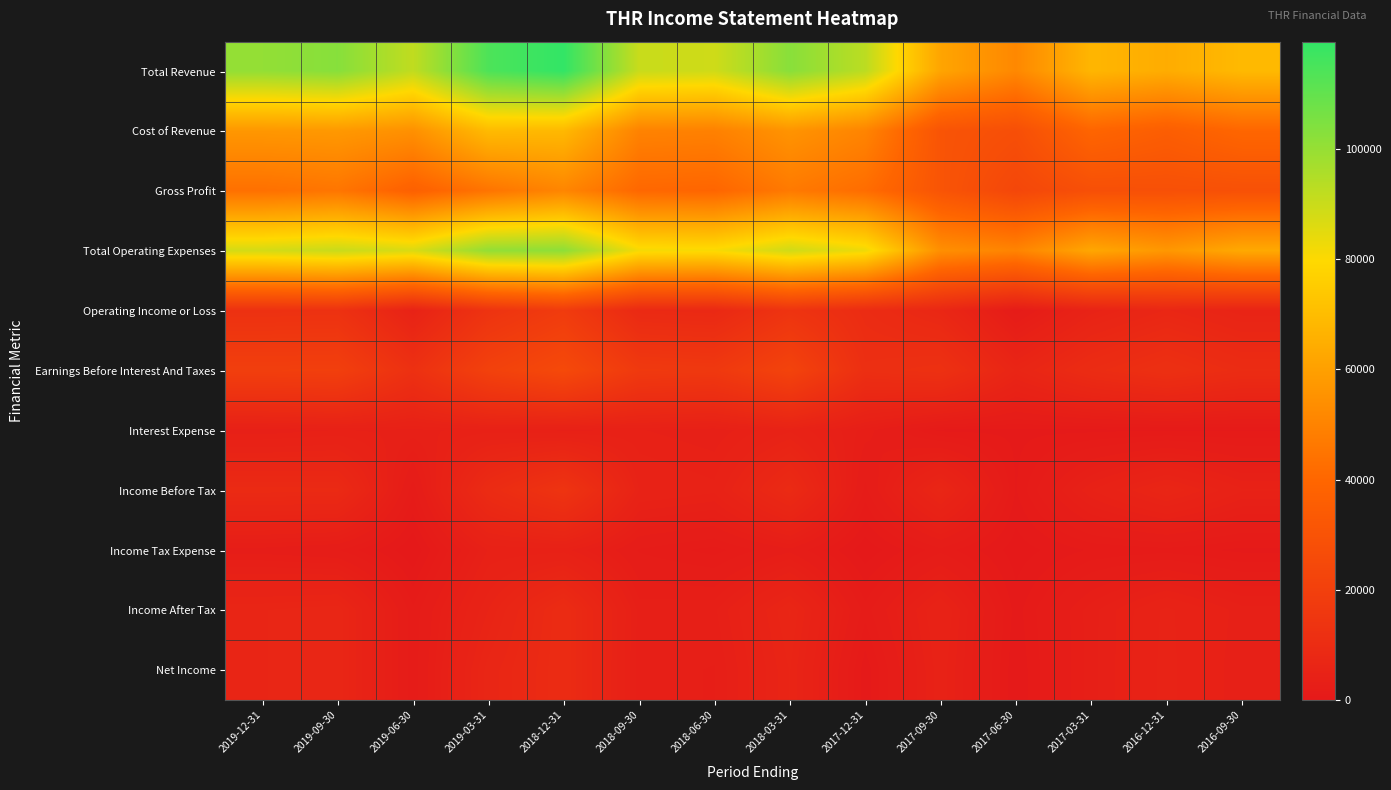

Between 2017-12-31 and 2018-12-31, which is larger?

2018-12-31